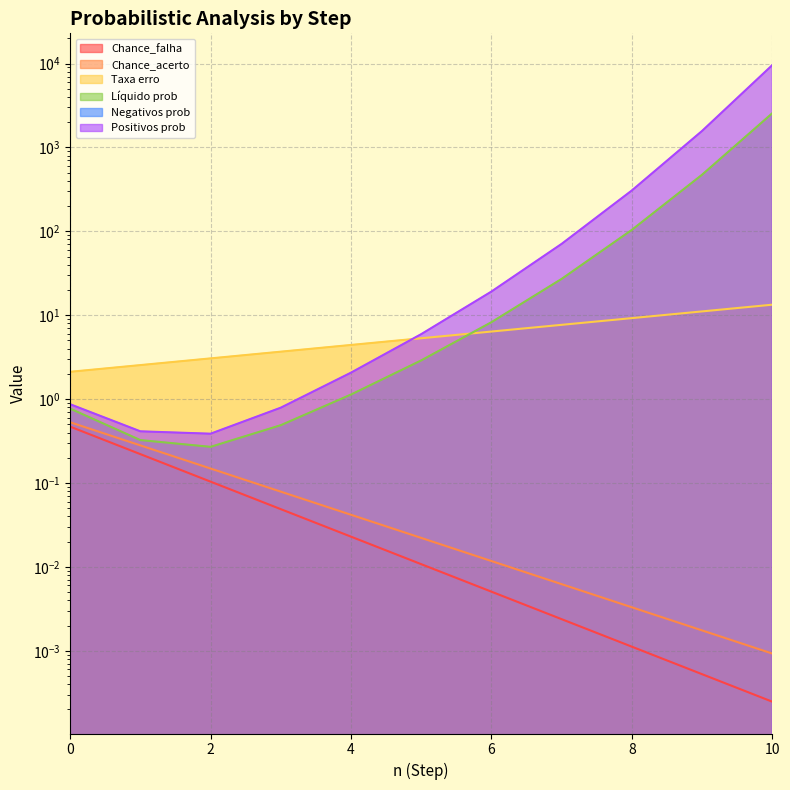

How many lines are shown in the chart?

5